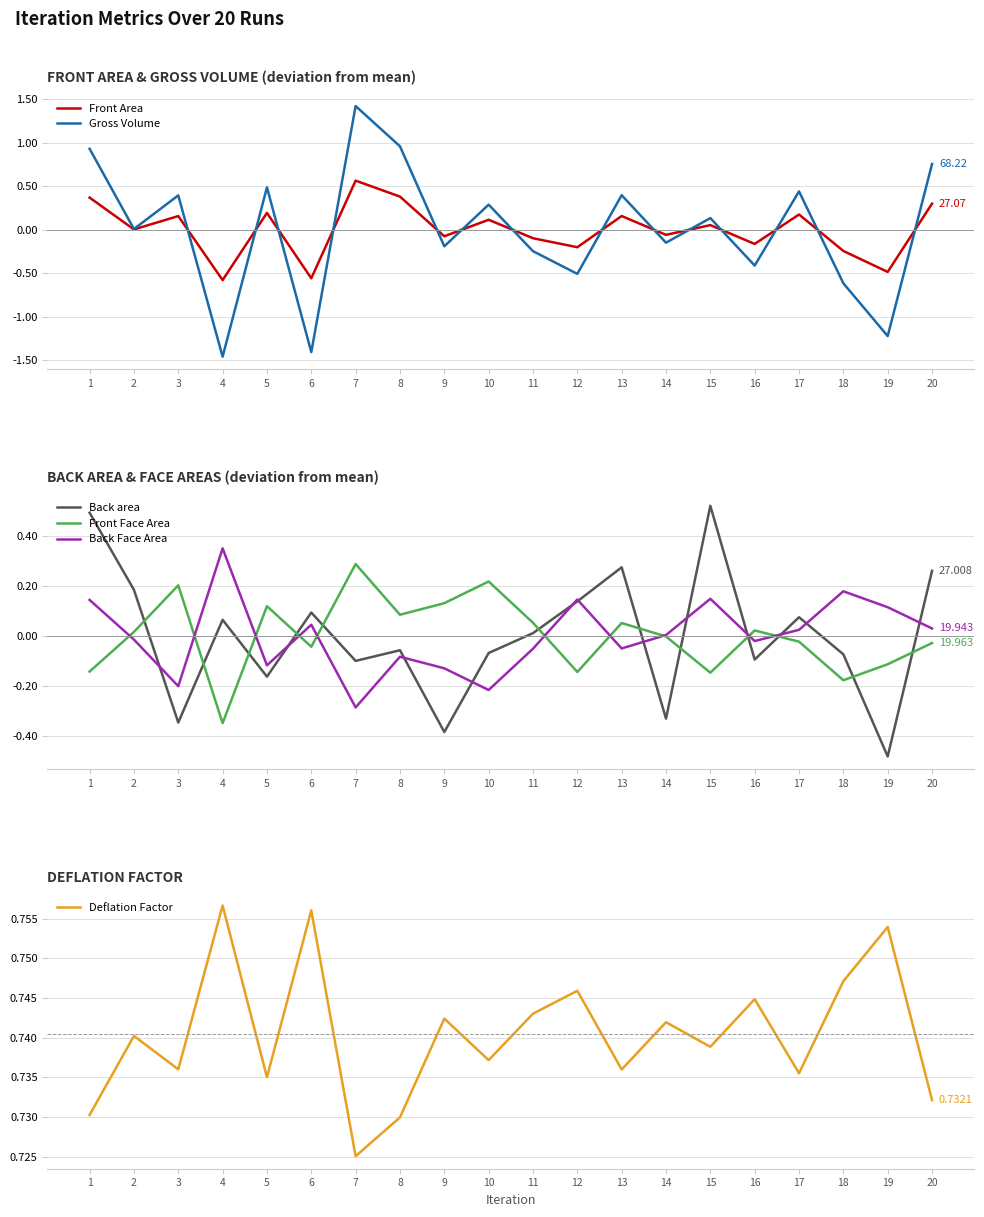

Does the chart have visible grid lines?

Yes